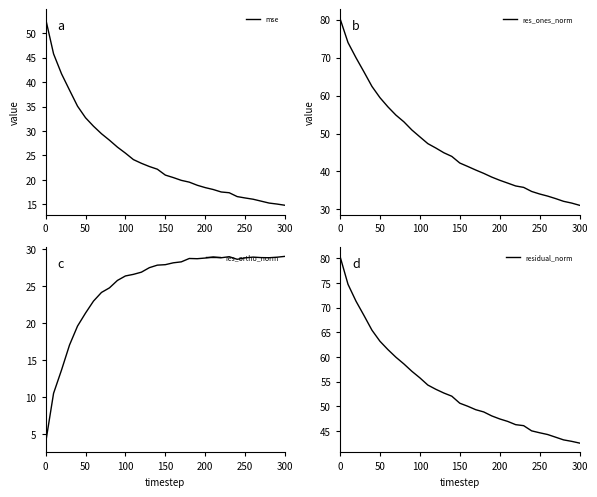

What is the sum of all res_ortho_norm values?

778.2